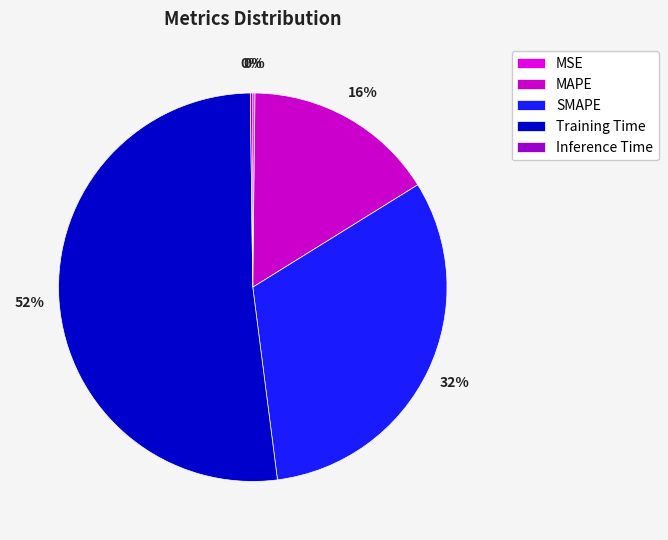

Which slice is the smallest?

MSE